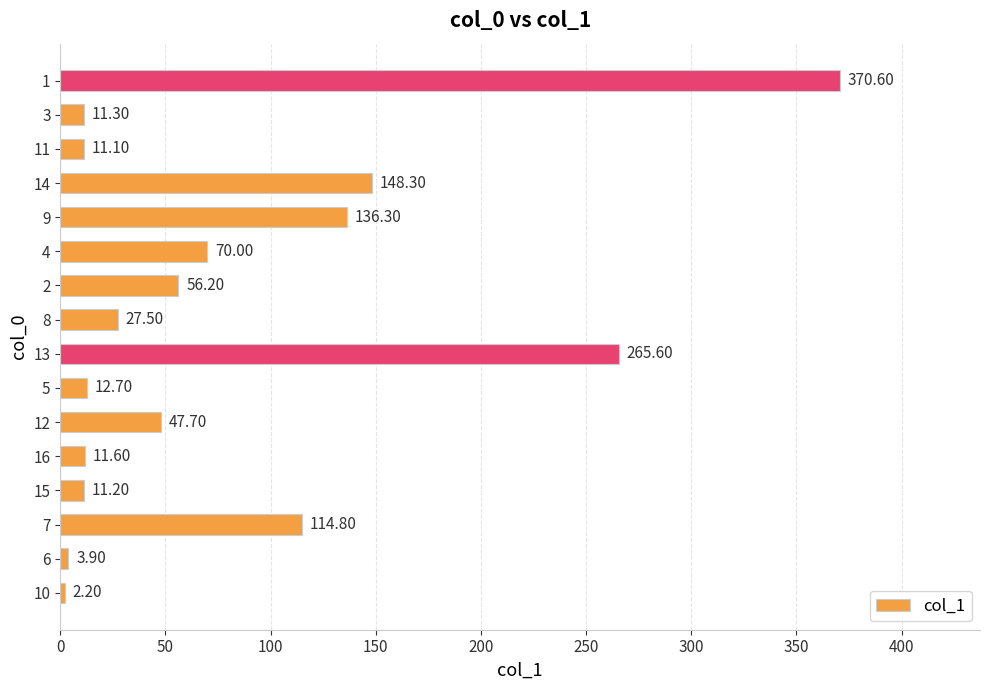

What value does the data have at 11?

11.1